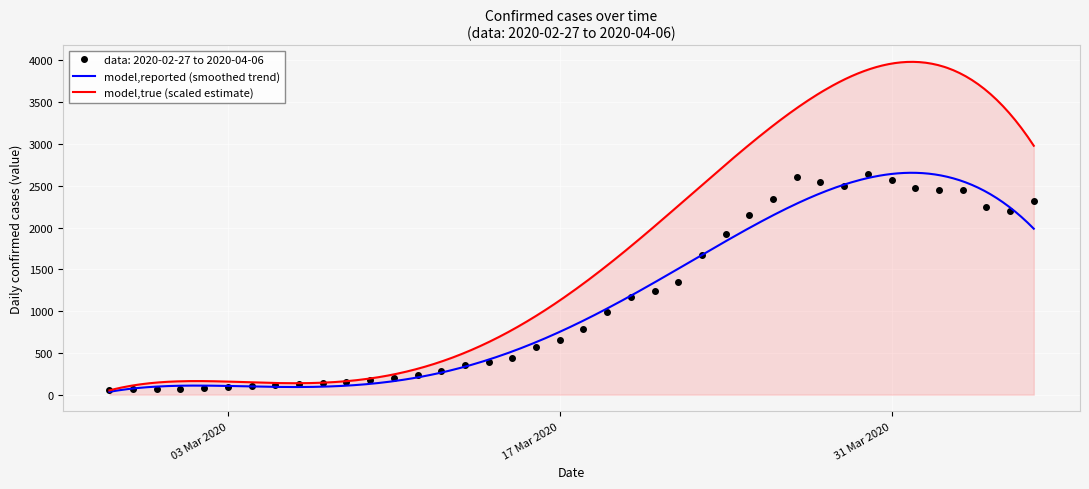

True or false: the data shows 3162 at 2020-03-25.

False